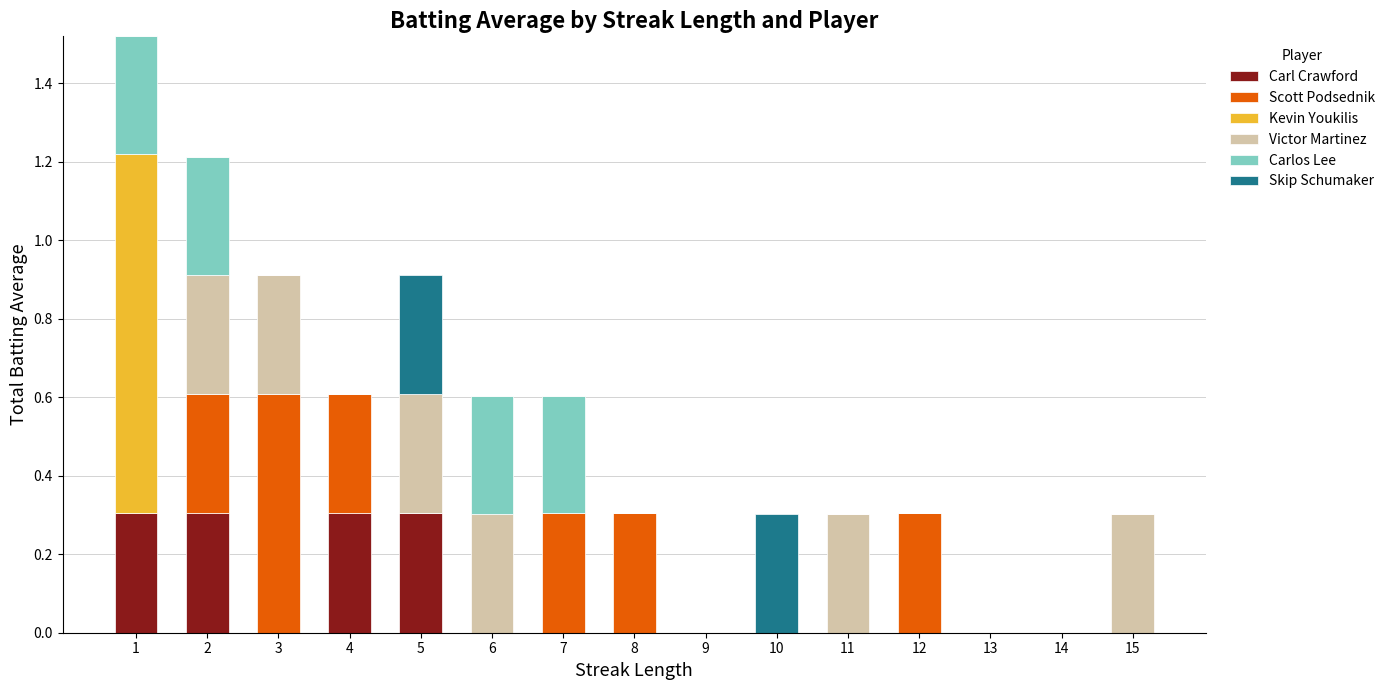

What is the total value across all series at 8?

0.3